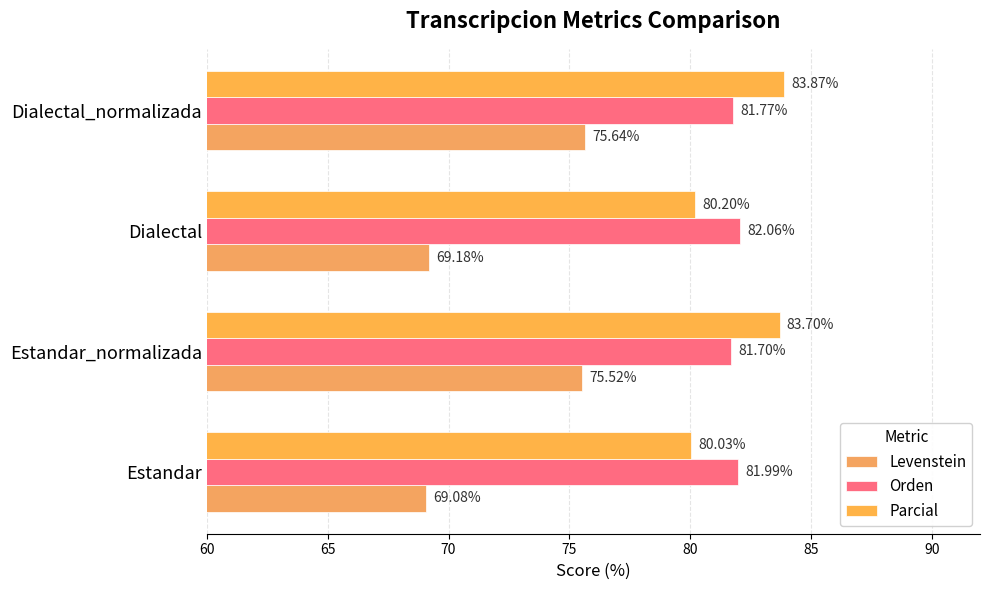

How many categories are shown in the chart?

4